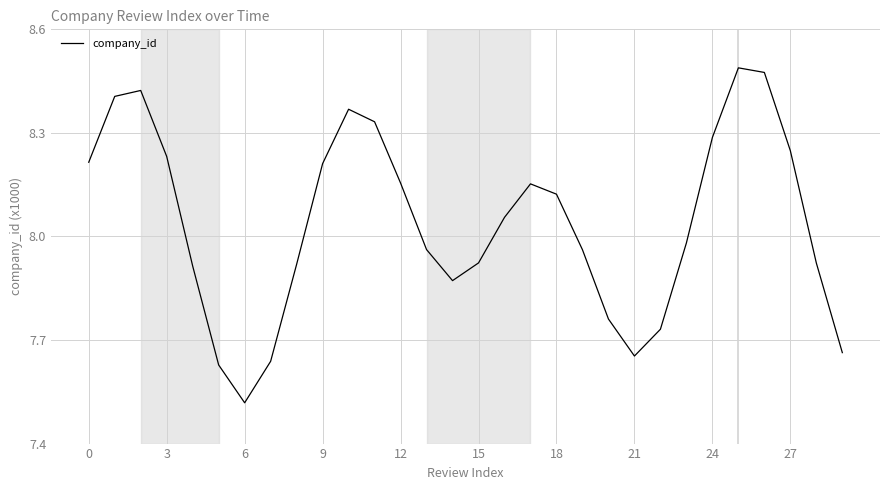

What is the difference between the maximum and minimum values?

1.0